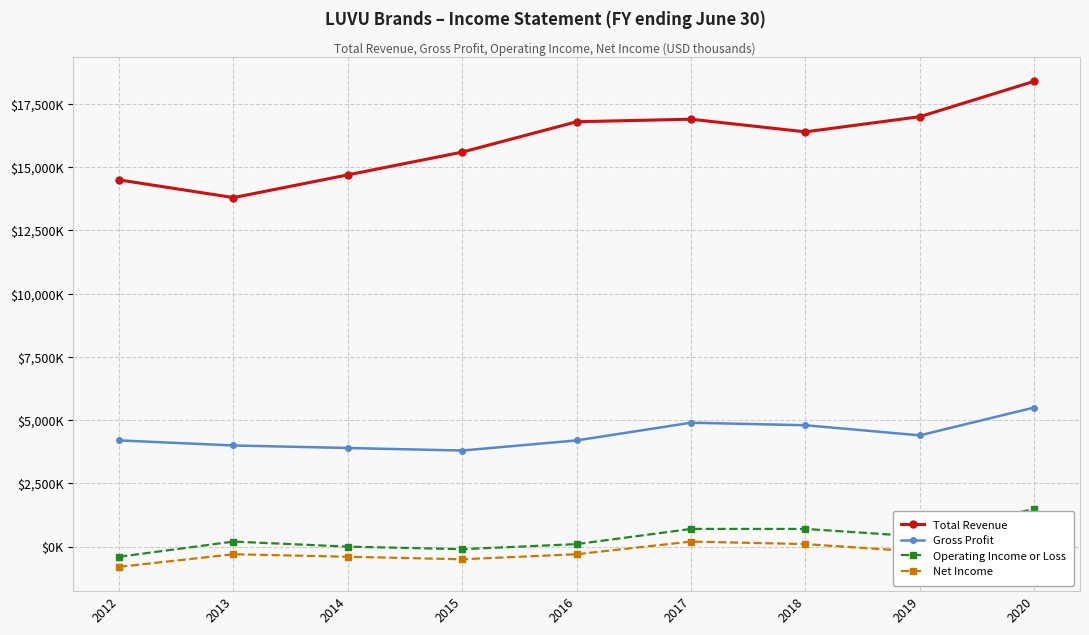

The value of Net Income at 2019 is -200. True or false?

True